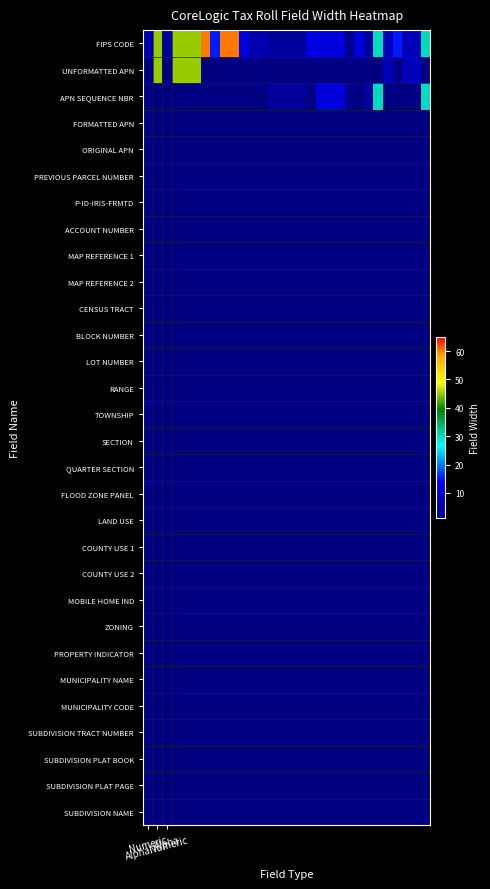

Where does the FIPS CODE series first go above 10?

AlphaNumeric